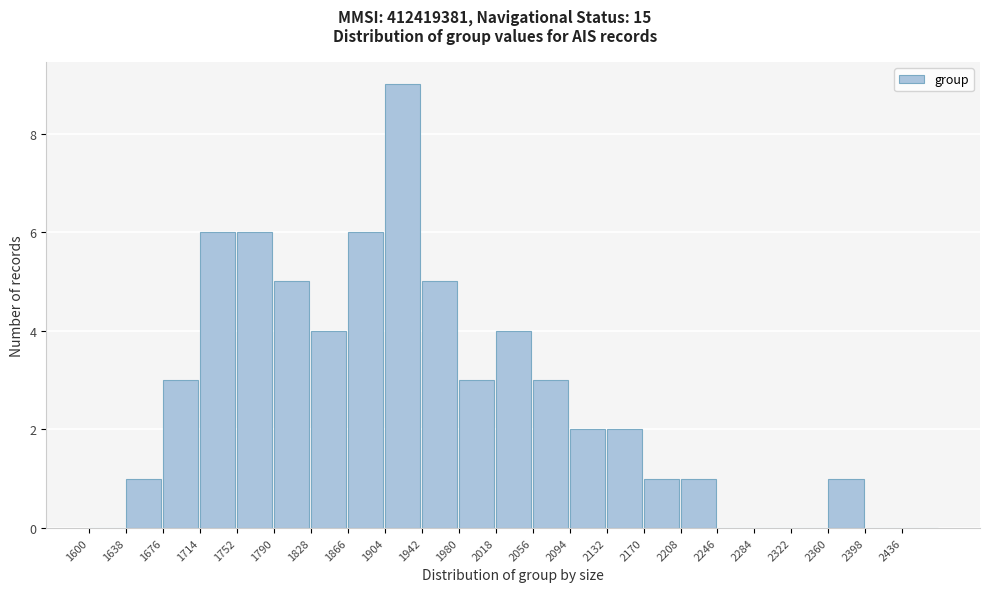

Reading left to right, transcribe this chart: for each bar, give the range it covers on the x-axis and its height. Neither the bar edges nor the heights are printed on the chart, so give them approximately, as read against the axes.

1600 to 1638: 0
1638 to 1676: 1
1676 to 1714: 3
1714 to 1752: 6
1752 to 1790: 6
1790 to 1828: 5
1828 to 1866: 4
1866 to 1904: 6
1904 to 1942: 9
1942 to 1980: 5
1980 to 2018: 3
2018 to 2056: 4
2056 to 2094: 3
2094 to 2132: 2
2132 to 2170: 2
2170 to 2208: 1
2208 to 2246: 1
2246 to 2284: 0
2284 to 2322: 0
2322 to 2360: 0
2360 to 2398: 1
2398 to 2436: 0
2436 to 2474: 0